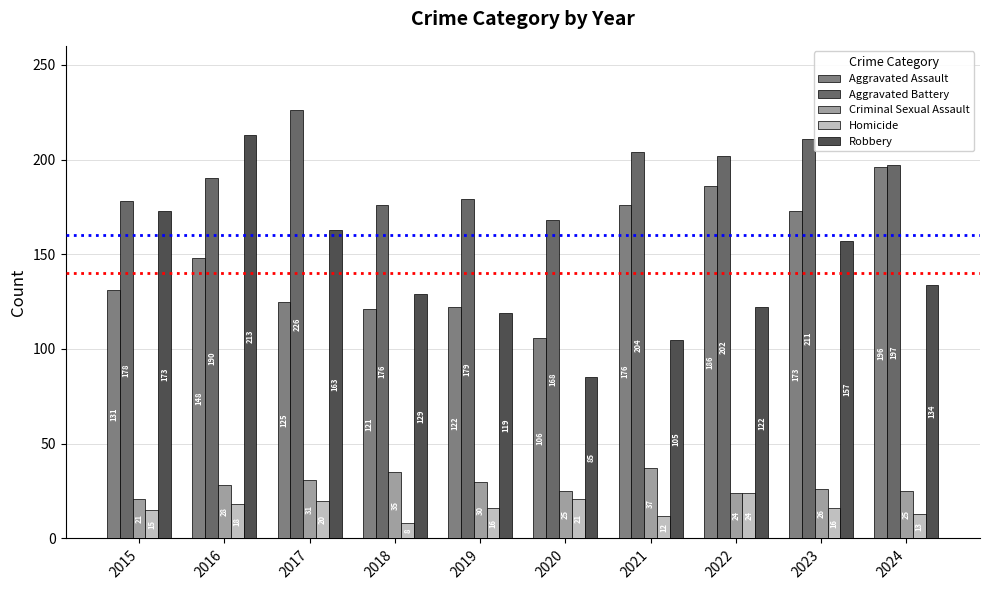

What is the value of the Criminal Sexual Assault bar at the 1st from the left?

21